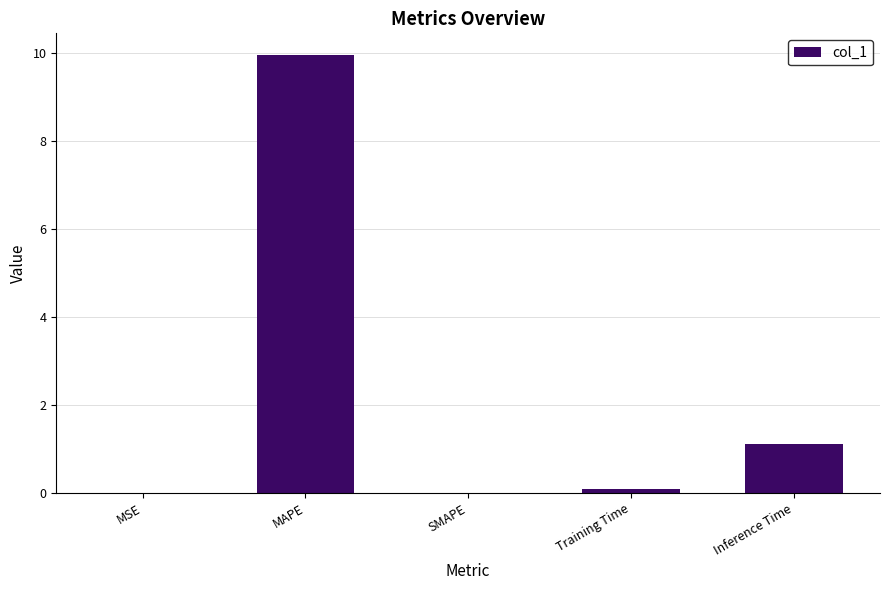

Count the number of data series in this chart.

1